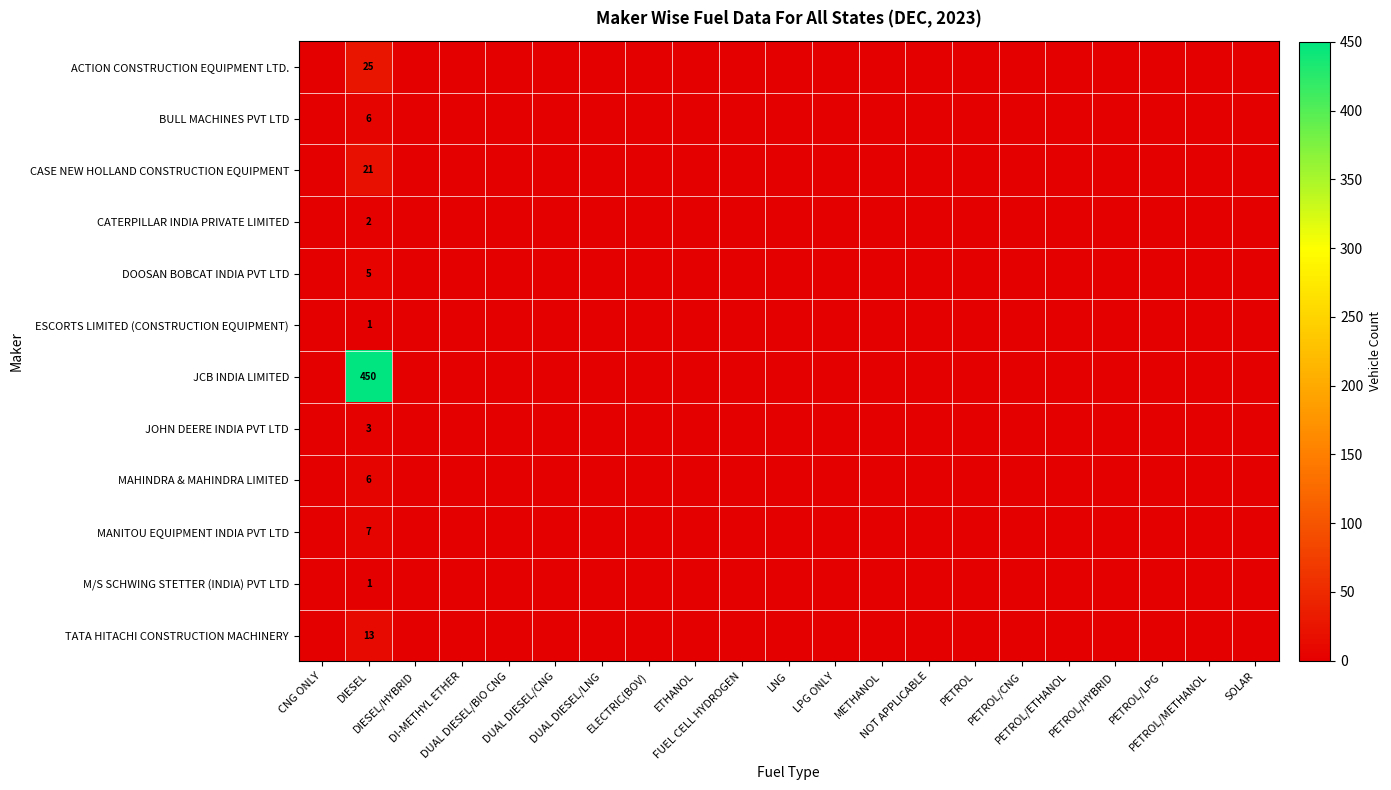

True or false: JOHN DEERE INDIA PVT LTD has a value of 0 at PETROL/METHANOL.

True